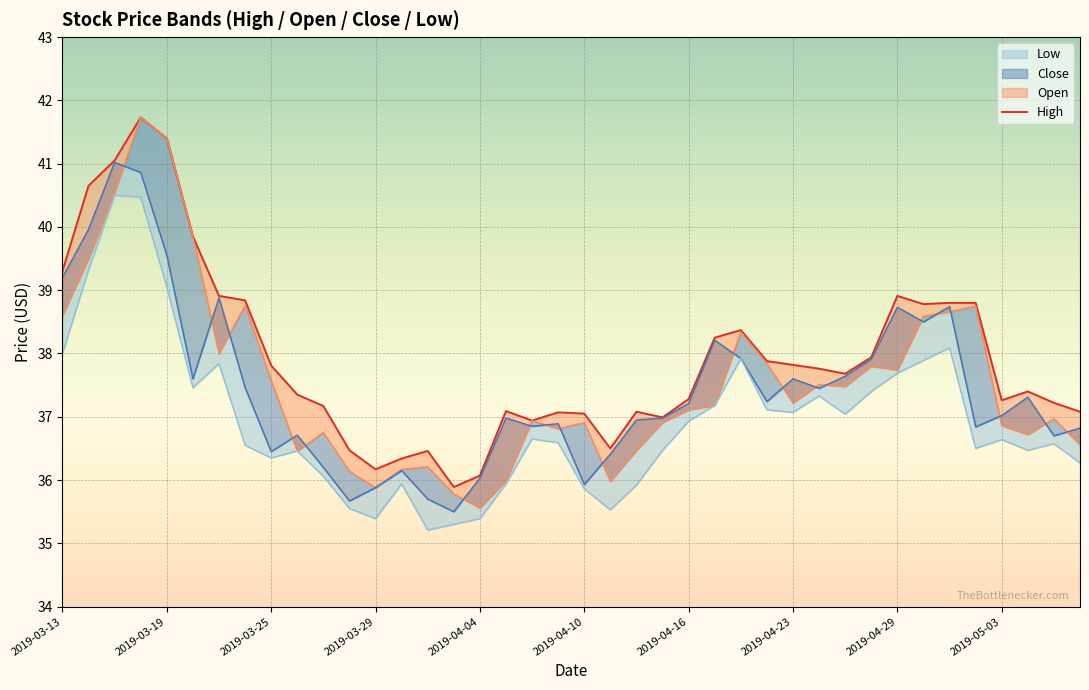

At which category does the data reach its first local valley?

2019-03-29